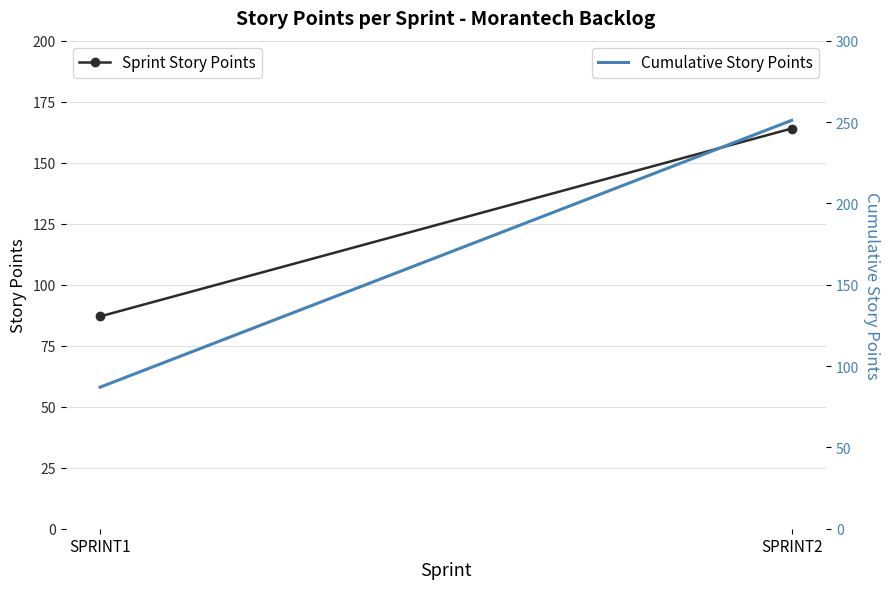

Is it true that Cumulative Story Points equals 386 at SPRINT2?

False